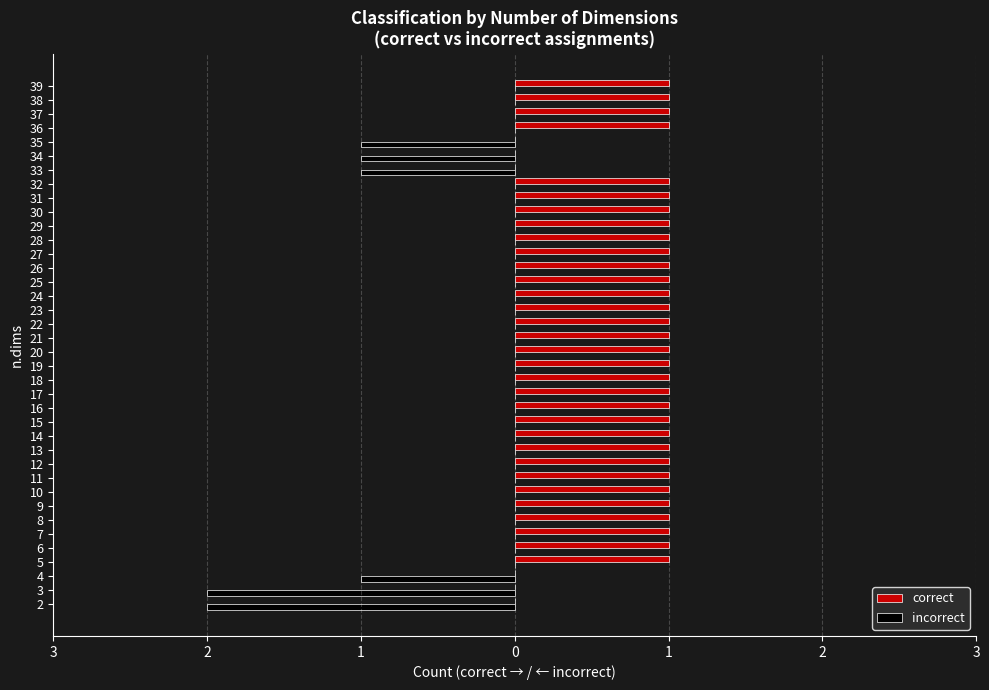

Which series has the largest total across all categories?

correct